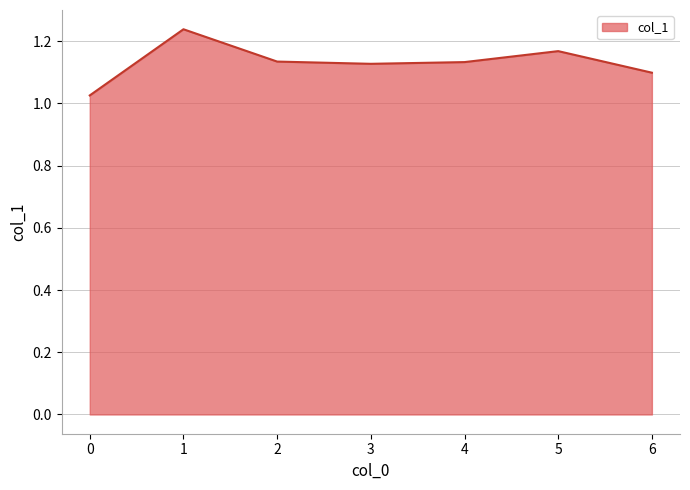

What is the difference between the maximum and minimum values?

0.2